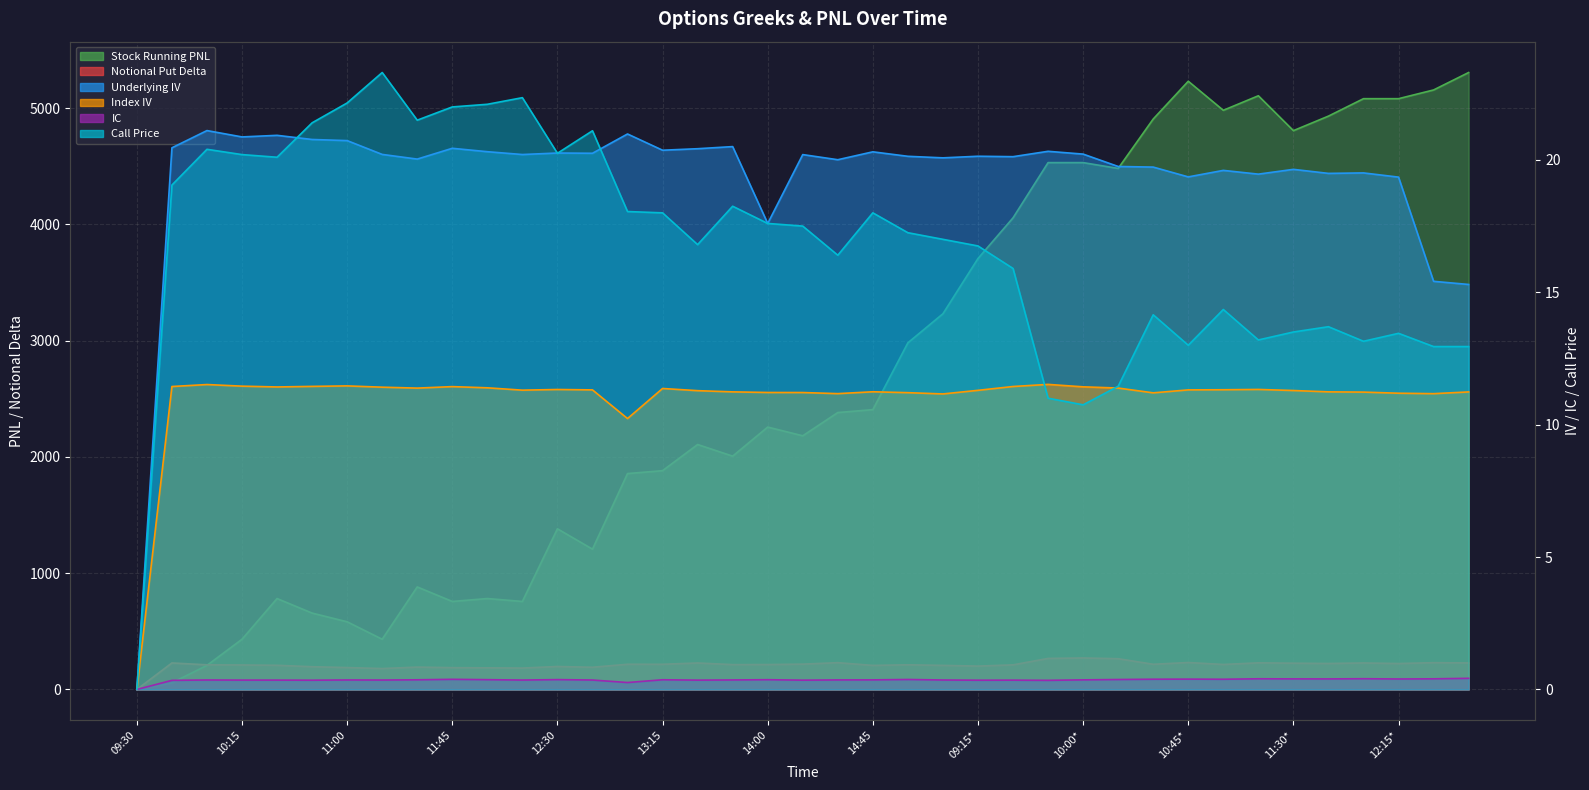

Reading left to right, extract all data points from this chart.

Notional Put Delta: 0.0	228.0	211.9	210.6	207.9	195.7	188.4	179.8	192.4	187.6	186.0	184.0	197.6	191.0	216.8	216.5	227.8	213.7	214.3	217.9	230.4	206.9	212.2	207.1	201.0	211.6	266.8	270.9	264.4	216.7	231.7	215.0	229.0	225.9	223.4	228.0	223.1	230.4	228.1
Stock Running PNL: 0.0	57.0	207.0	432.0	782.0	657.0	582.0	432.0	882.0	757.0	782.0	757.0	1382.0	1207.0	1857.0	1882.0	2107.0	2007.0	2257.0	2182.0	2382.0	2407.0	2982.0	3232.0	3707.0	4057.0	4532.0	4532.0	4482.0	4907.0	5232.0	4982.0	5107.0	4807.0	4932.0	5082.0	5082.0	5157.0	5307.0
Underlying IV: 0.0	20.5	21.1	20.9	20.9	20.8	20.7	20.2	20.0	20.4	20.3	20.2	20.3	20.3	21.0	20.4	20.4	20.5	17.6	20.2	20.0	20.3	20.1	20.1	20.1	20.1	20.3	20.2	19.8	19.7	19.4	19.6	19.5	19.6	19.5	19.5	19.3	15.4	15.3
Index IV: 0.0	11.4	11.5	11.5	11.4	11.4	11.5	11.4	11.4	11.4	11.4	11.3	11.3	11.3	10.2	11.4	11.3	11.2	11.2	11.2	11.2	11.2	11.2	11.2	11.3	11.4	11.5	11.4	11.4	11.2	11.3	11.3	11.3	11.3	11.2	11.2	11.2	11.2	11.2
IC: 0.0	0.3	0.4	0.4	0.4	0.3	0.4	0.4	0.4	0.4	0.4	0.4	0.4	0.4	0.3	0.4	0.4	0.4	0.4	0.4	0.4	0.4	0.4	0.4	0.3	0.4	0.3	0.4	0.4	0.4	0.4	0.4	0.4	0.4	0.4	0.4	0.4	0.4	0.4
Call Price: 0.0	19.1	20.4	20.2	20.1	21.4	22.1	23.3	21.5	22.0	22.1	22.4	20.2	21.1	18.1	18.0	16.8	18.2	17.6	17.5	16.4	18.0	17.2	17.0	16.8	15.9	11.0	10.8	11.4	14.2	13.0	14.3	13.2	13.5	13.7	13.2	13.4	12.9	12.9